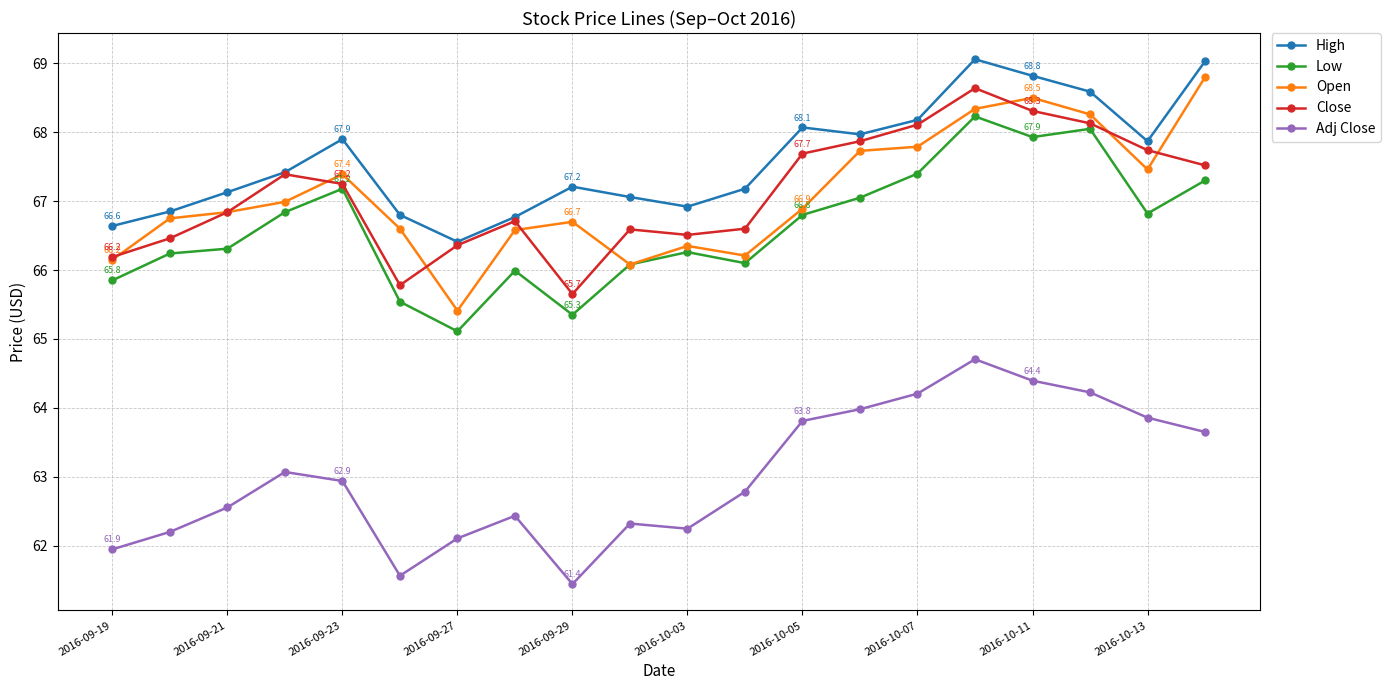

What is the minimum value for Open?

65.4